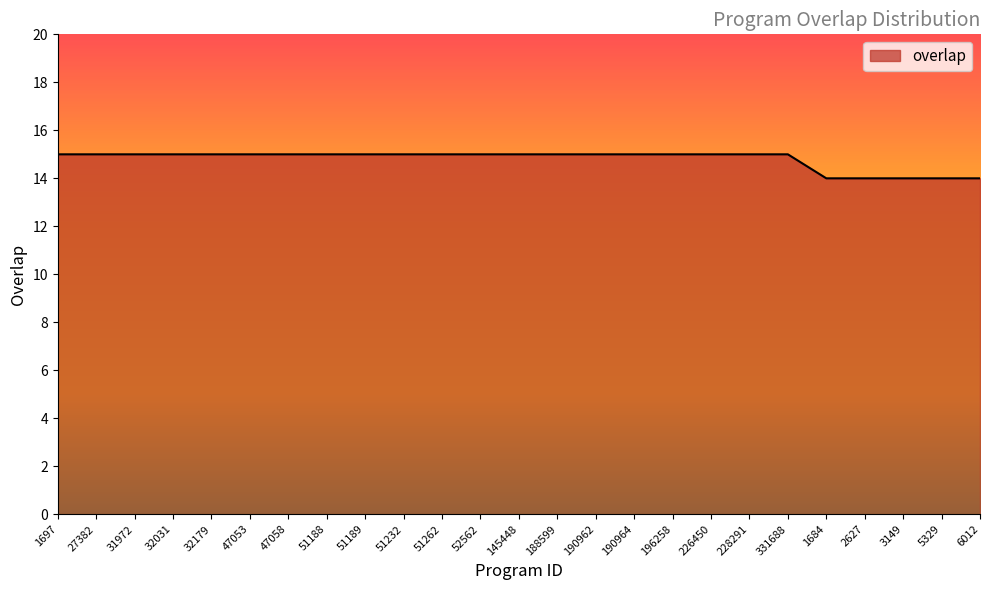

Count the values in the range 15 to 16.

20